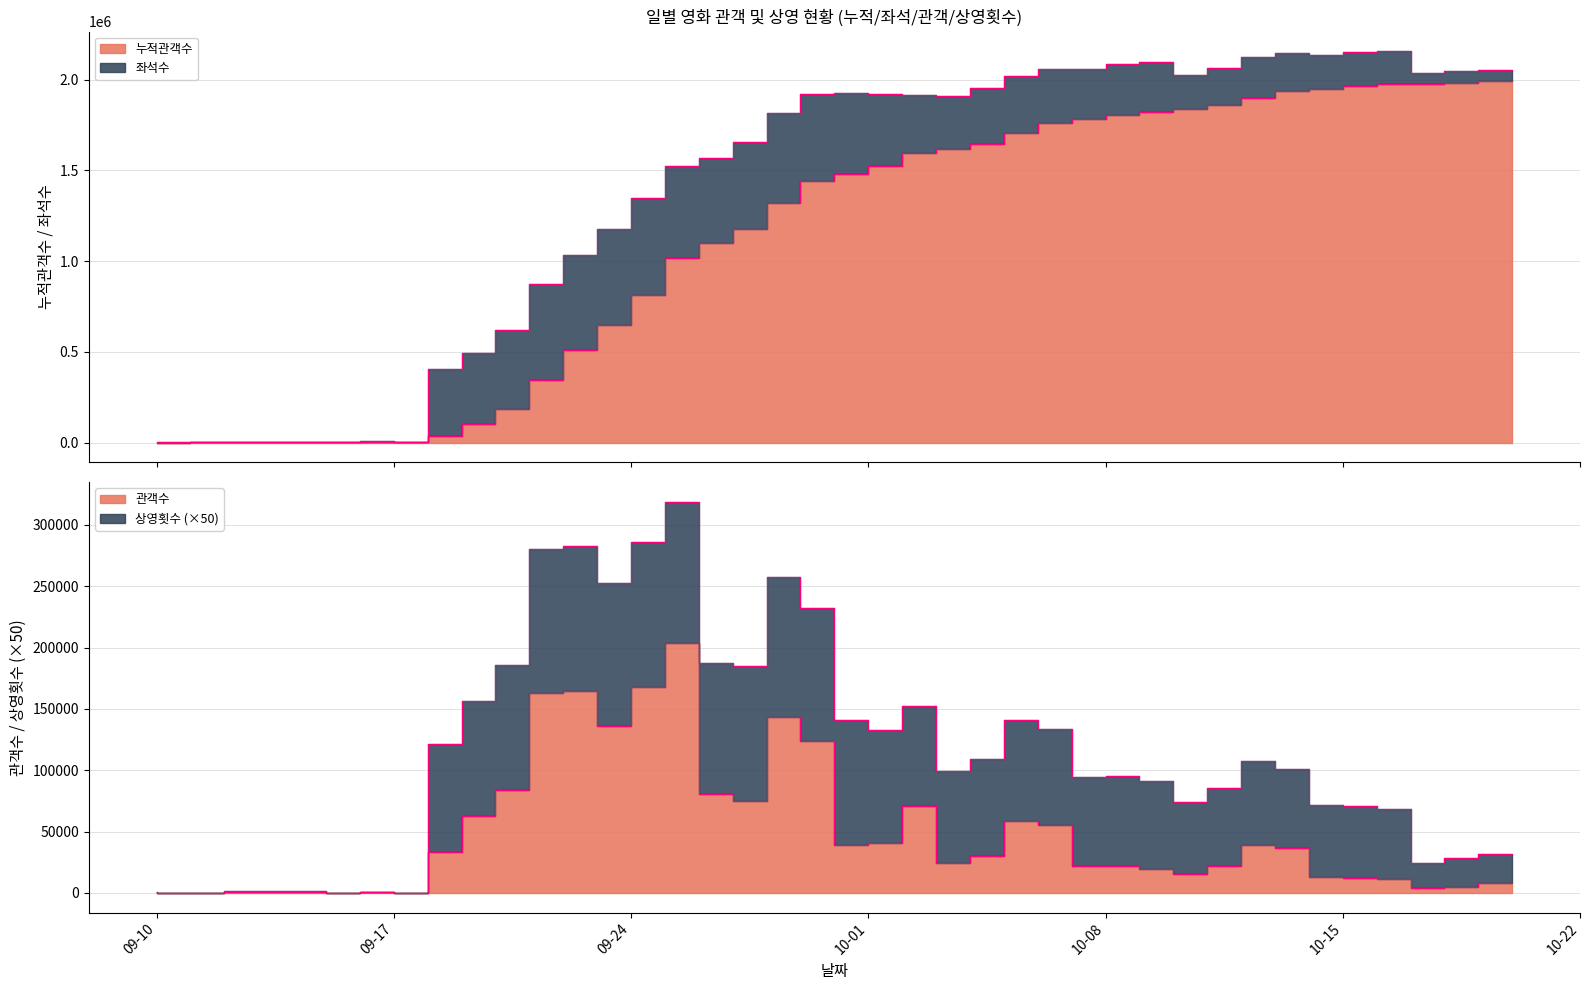

True or false: 관객수 and 누적관객수 intersect in this chart.

False